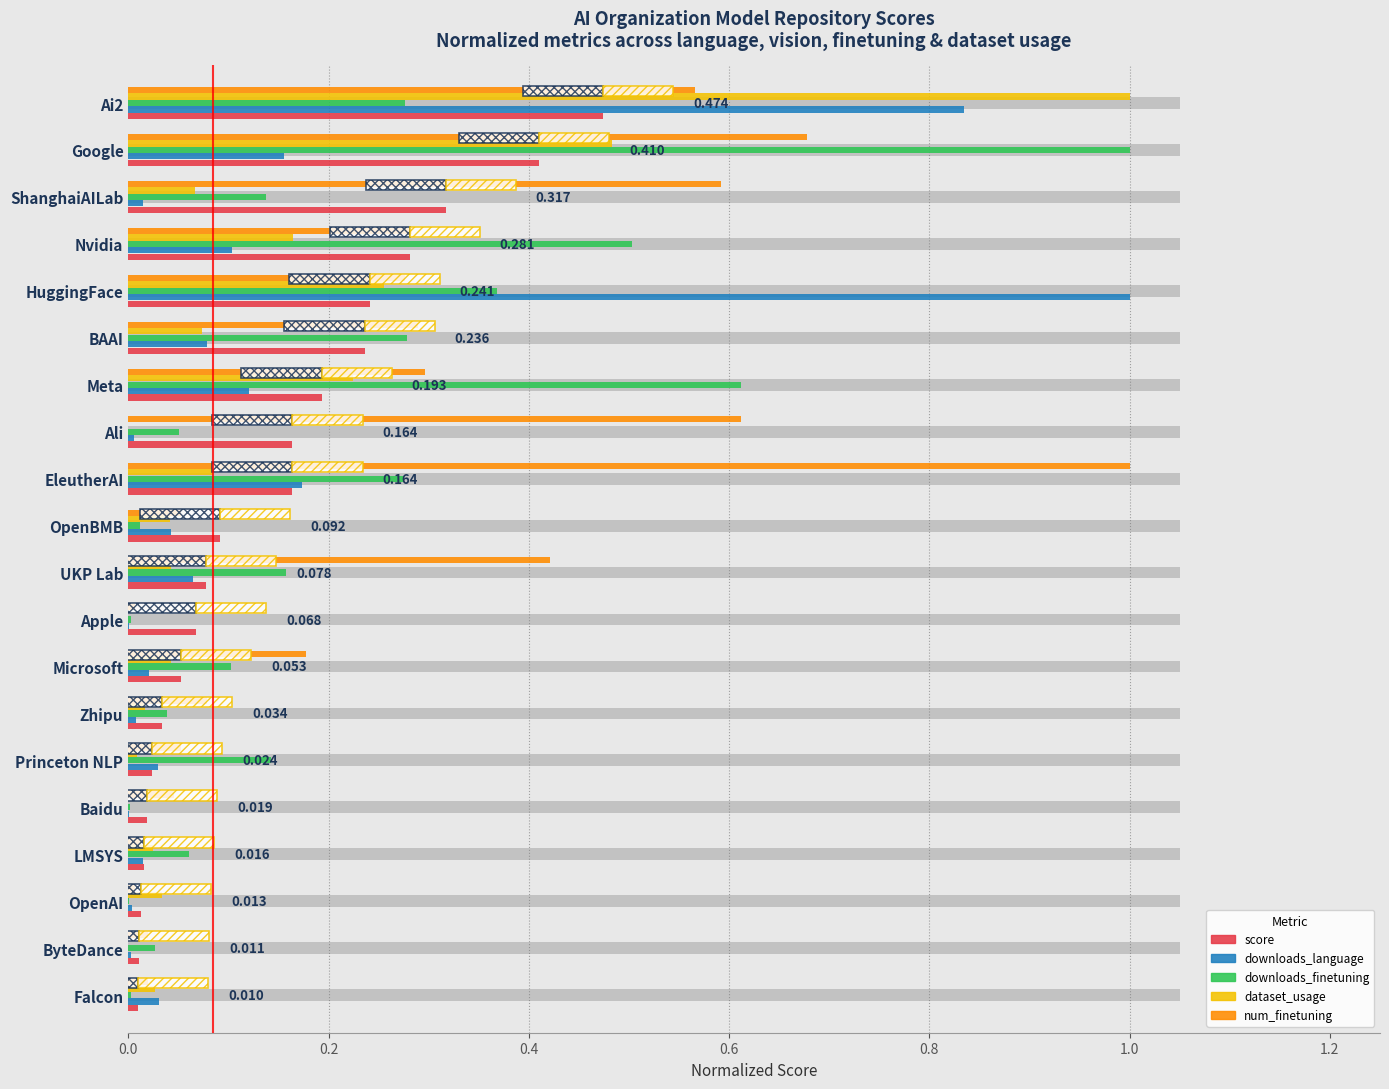

Reading left to right, list all the values displayed in this chart.

score: 0.5	0.4	0.3	0.3	0.2	0.2	0.2	0.2	0.2	0.1	0.1	0.1	0.1	0.0	0.0	0.0	0.0	0.0	0.0	0.0
downloads_language: 0.8	0.2	0.0	0.1	1.0	0.1	0.1	0.0	0.2	0.0	0.1	0.0	0.0	0.0	0.0	0.0	0.0	0.0	0.0	0.0
downloads_finetuning: 0.3	1.0	0.1	0.5	0.4	0.3	0.6	0.1	0.3	0.0	0.2	0.0	0.1	0.0	0.1	0.0	0.1	0.0	0.0	0.0
dataset_usage: 1.0	0.5	0.1	0.2	0.3	0.1	0.2	0.0	0.1	0.0	0.0	0.0	0.0	0.0	0.0	0.0	0.0	0.0	0.0	0.0
num_finetuning: 0.6	0.7	0.6	0.3	0.3	0.3	0.3	0.6	1.0	0.1	0.4	0.0	0.2	0.1	0.1	0.0	0.0	0.0	0.0	0.0